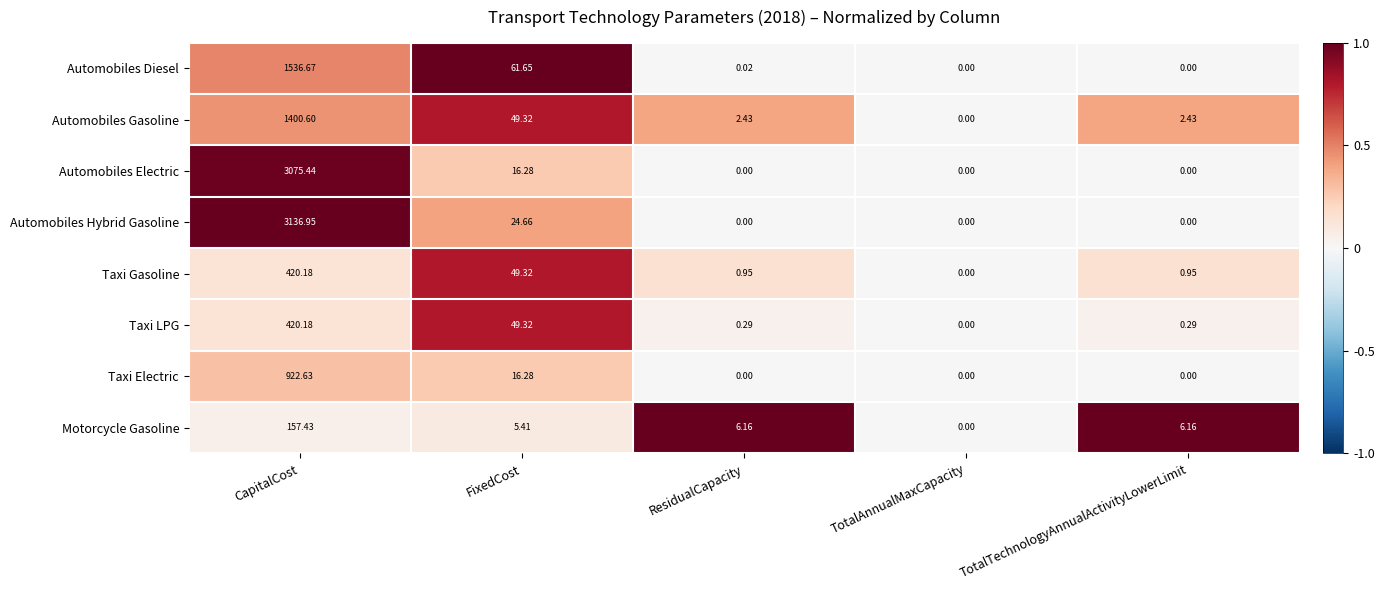

How many values in the Taxi LPG series exceed 0?

4